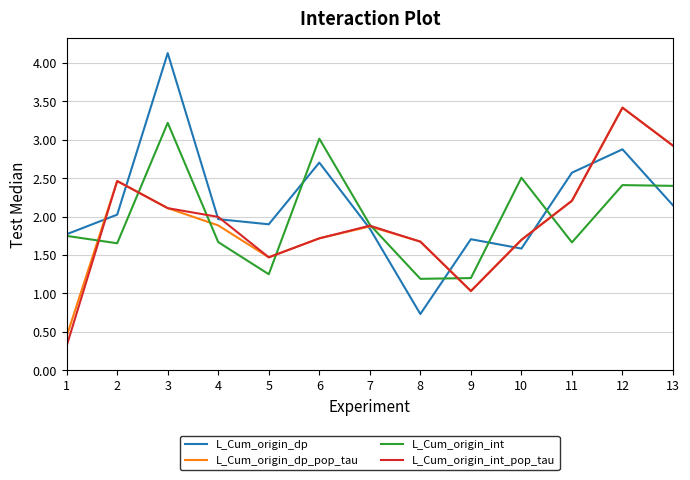

What value does the L_Cum_origin_dp_pop_tau series have at 9?

1.0